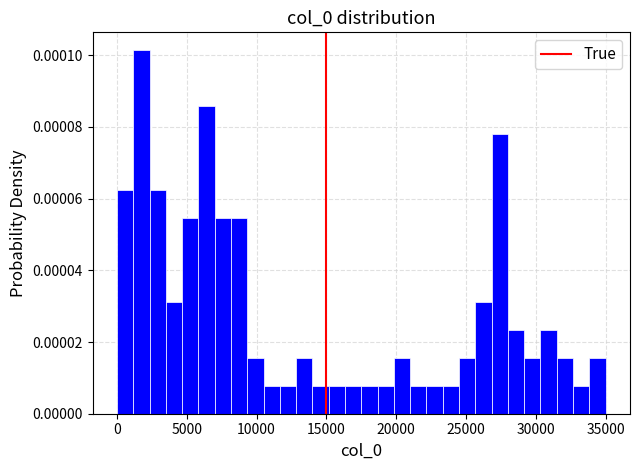

Around what value on the x-axis is the tallest bar? Give the approximate position of its centre, as read against the axis.

2000